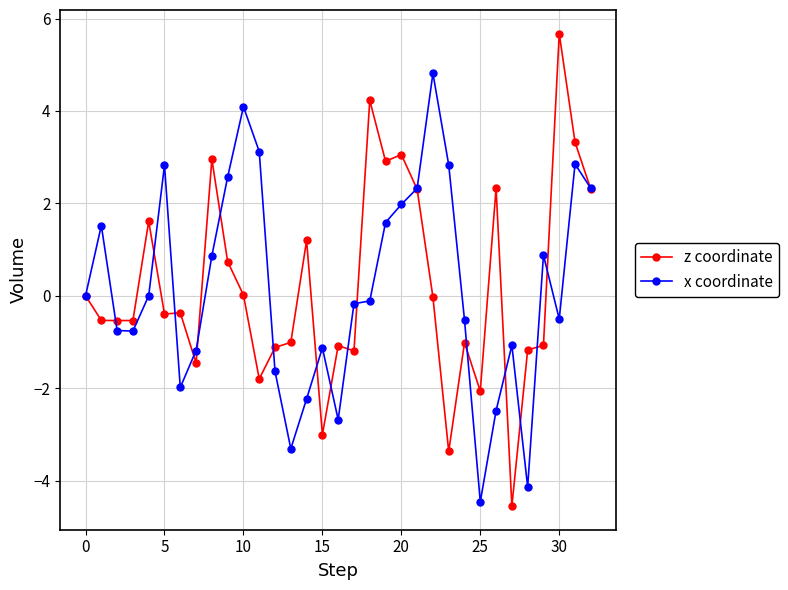

Which series has the largest range (max minus min)?

z coordinate